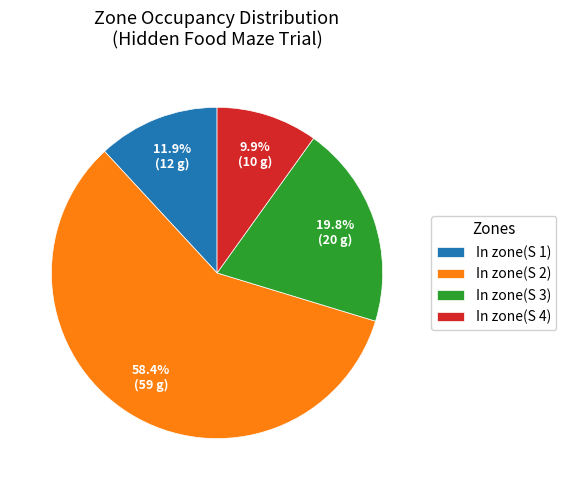

Between In zone(S 2) and In zone(S 4), which is larger?

In zone(S 2)